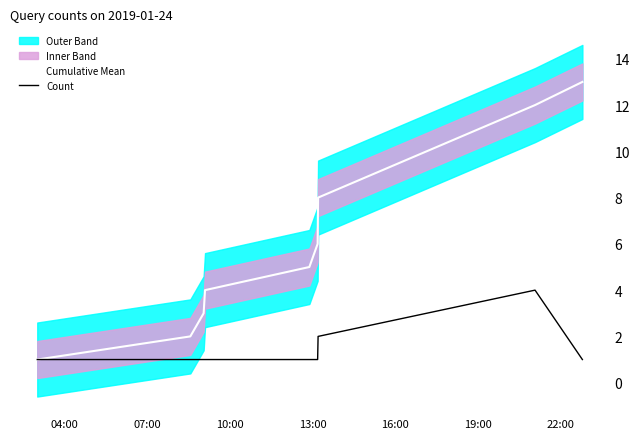

What is the maximum value for Count?

4